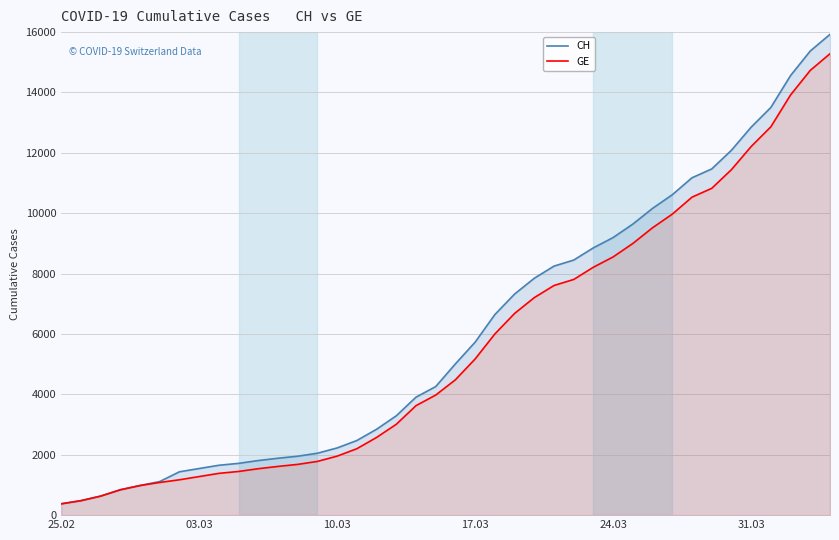

Reading left to right, transcribe all the data shown in this chart.

CH: 375	479	630	840	981	1113	1436	1544	1652	1715	1809	1885	1952	2051	2226	2472	2845	3291	3908	4259	5012	5731	6644	7323	7847	8249	8449	8855	9196	9642	10162	10613	11175	11467	12086	12852	13505	14561	15375	15926
GE: 375	479	630	840	981	1083	1171	1278	1384	1447	1538	1614	1681	1780	1955	2201	2574	3010	3627	3978	4485	5174	6002	6681	7205	7607	7807	8213	8554	9000	9520	9971	10533	10825	11444	12210	12863	13919	14733	15284